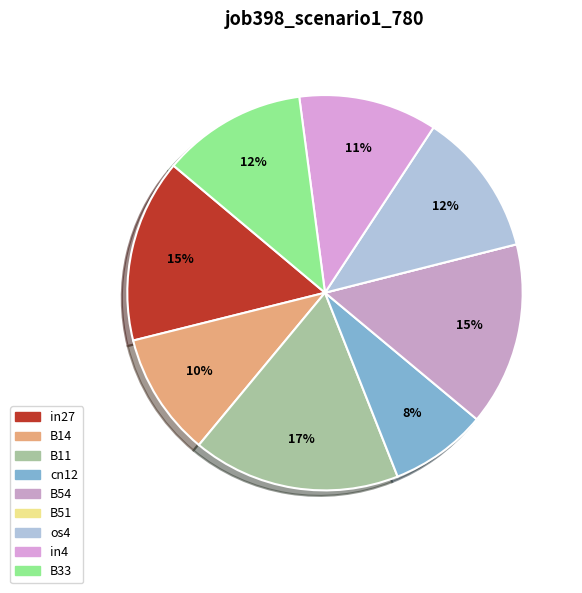

Is the sum of in4 and B14 greater than half?

No